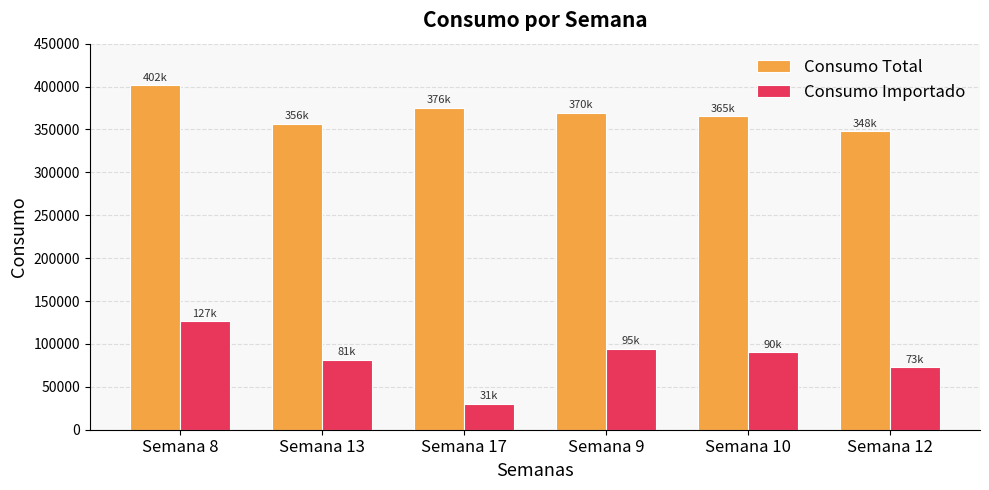

What is the spread (max minus min) of values at Semana 9?

275000.0